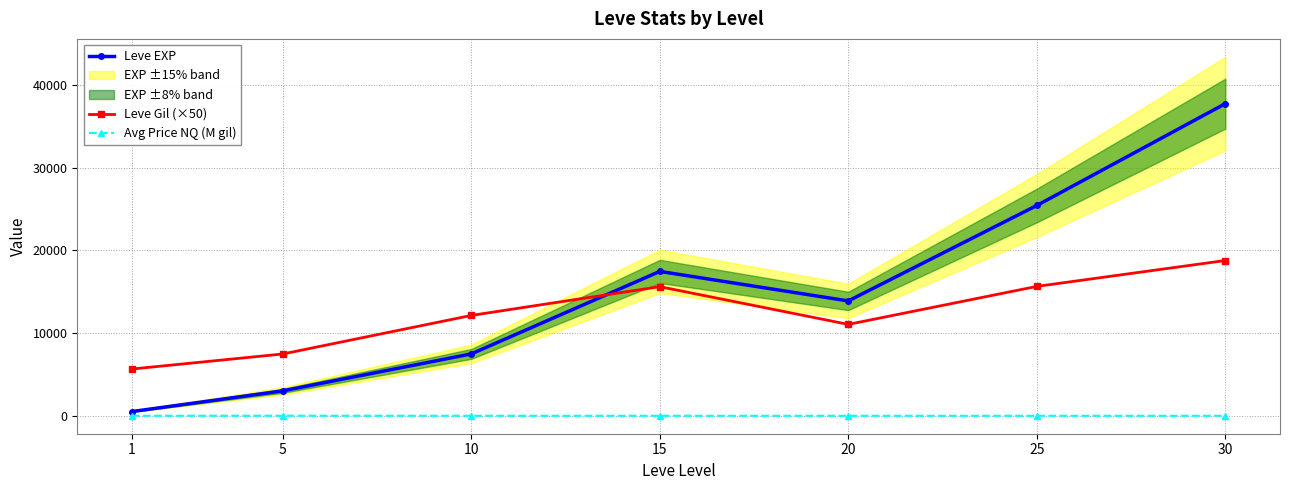

How many data points in Leve EXP are above 13876?

4